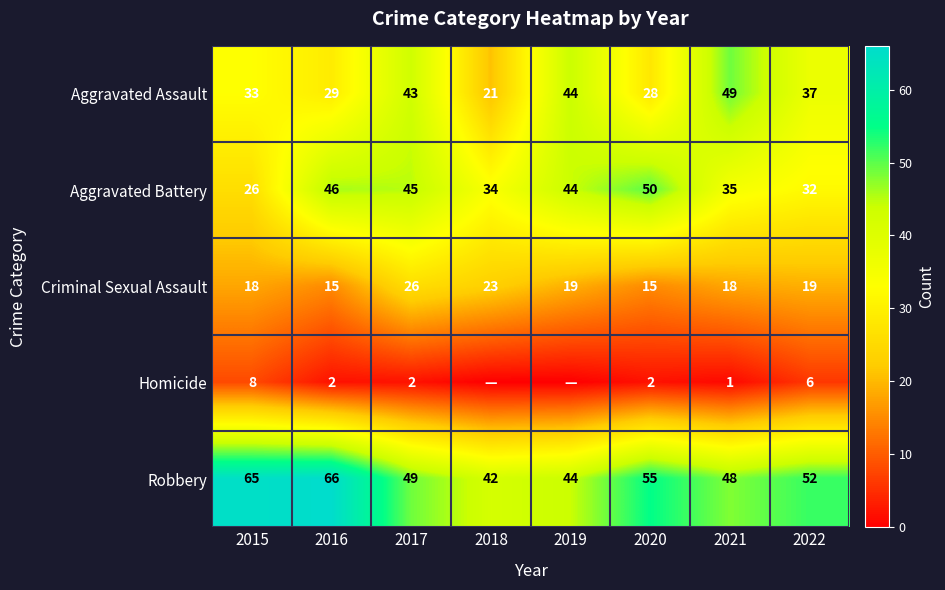

Between 2019 and 2021, which is larger?

2021